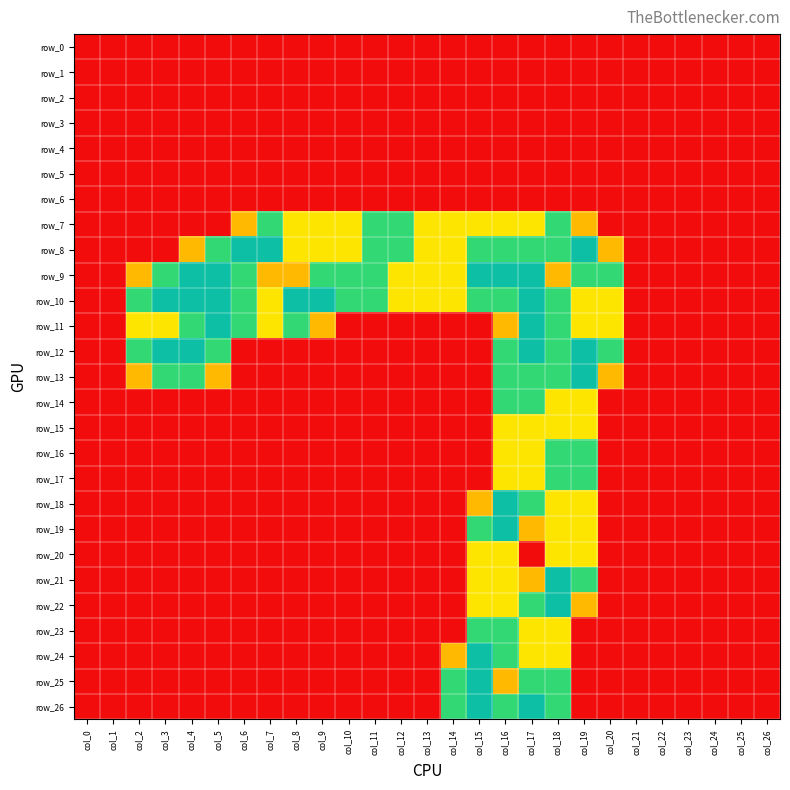

Which series has the largest total across all categories?

row_10